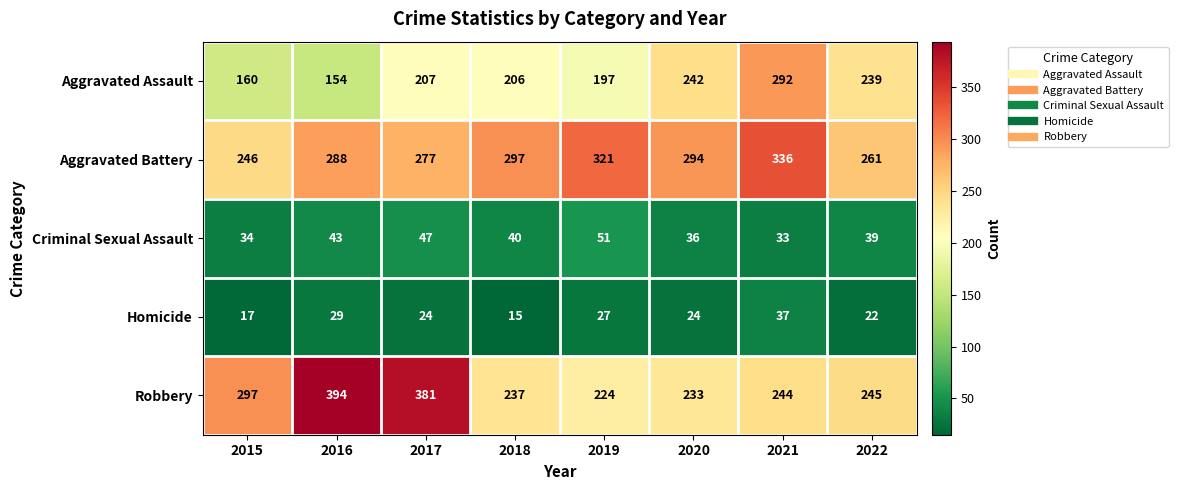

At which label is Aggravated Battery closest to 291?

2016